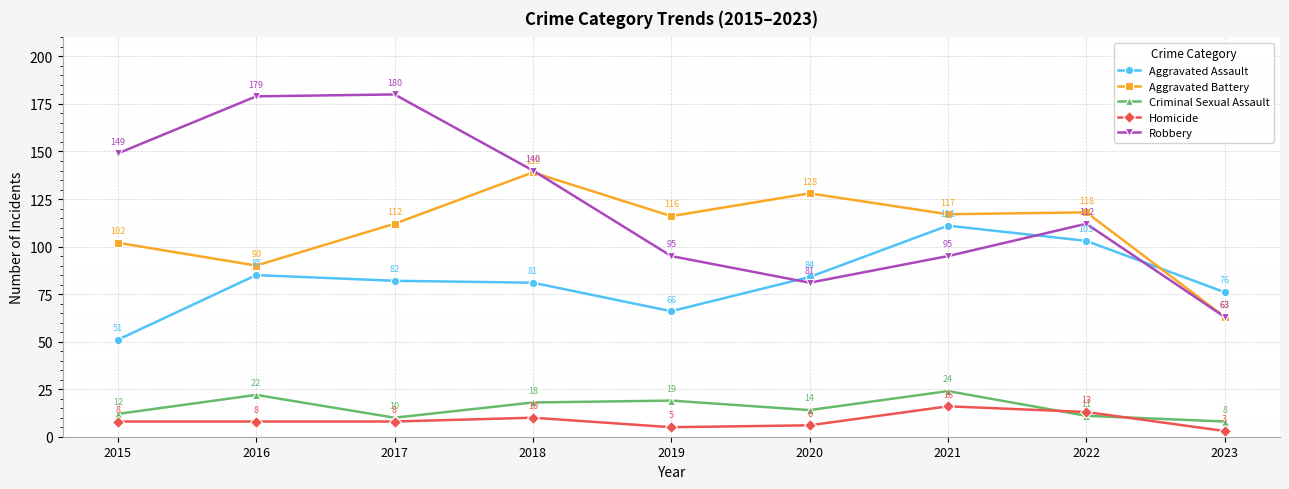

At which category does Aggravated Assault reach its first local valley?

2019